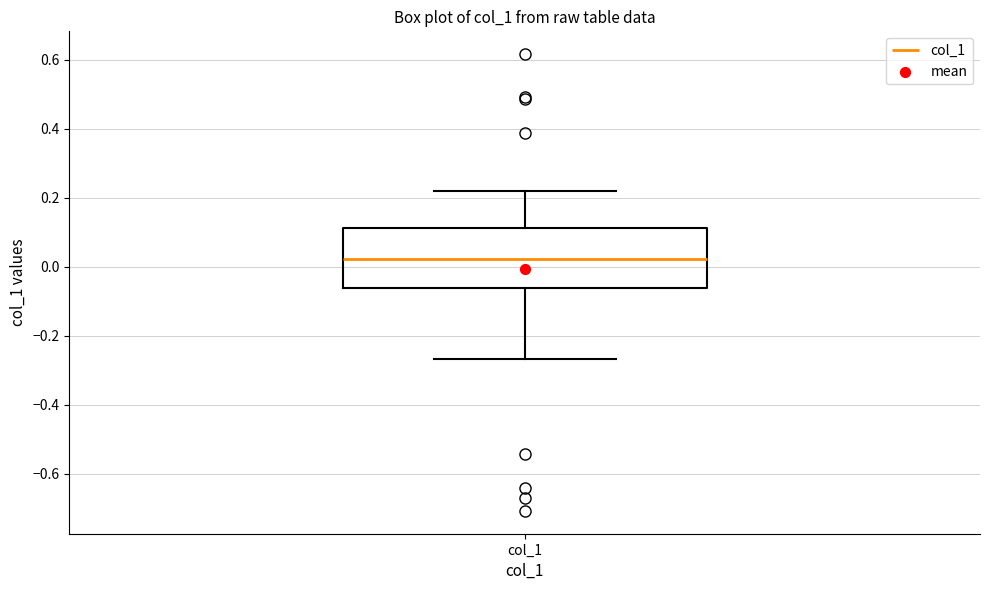

Read this box plot against the y-axis: the position of the median line, the range covered by the box, and the ends of both whiskers. The values are not printed on the chart, so give them approximately, as read against the axis.

median 0.02, box -0.06 to 0.12, whiskers -0.26 to 0.22